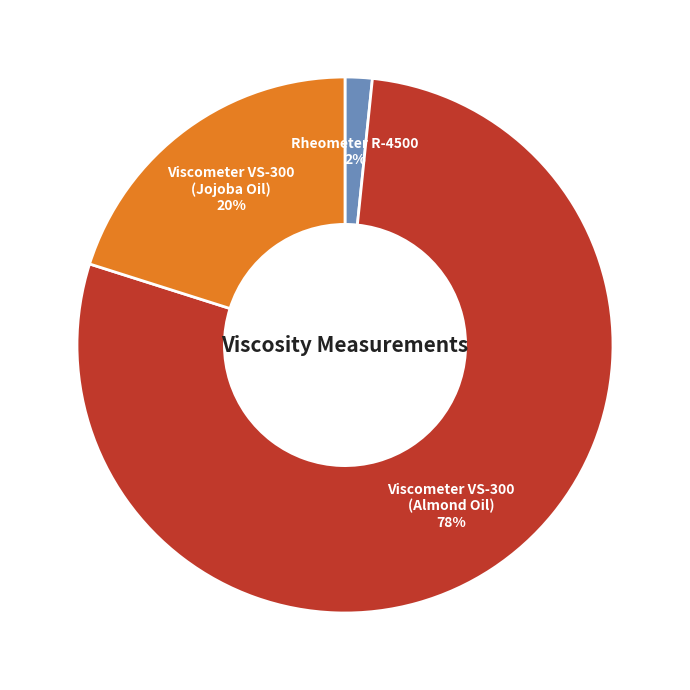

The Rheometer R-4500 slice represents 2% of the pie. True or false?

True